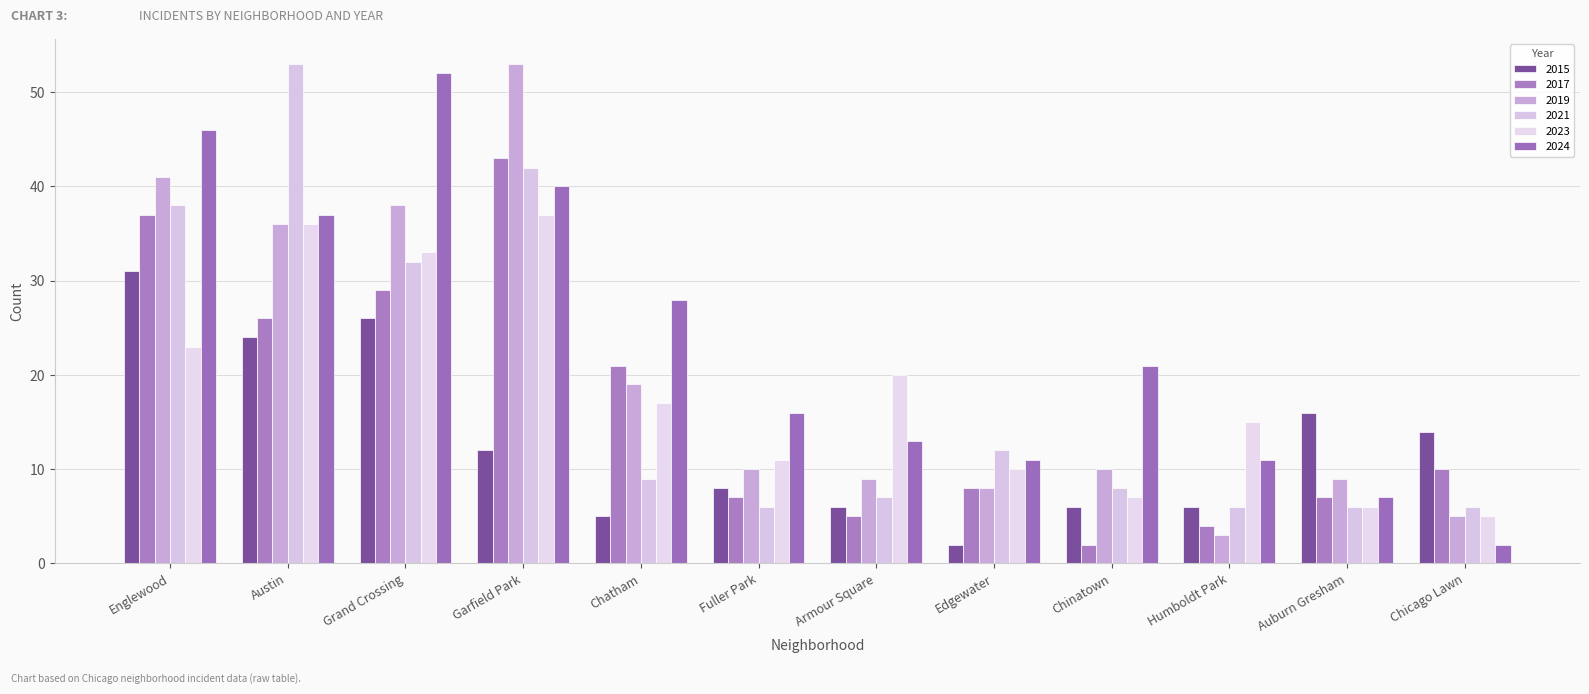

Where is 2015 nearest to the value 16?

Auburn Gresham